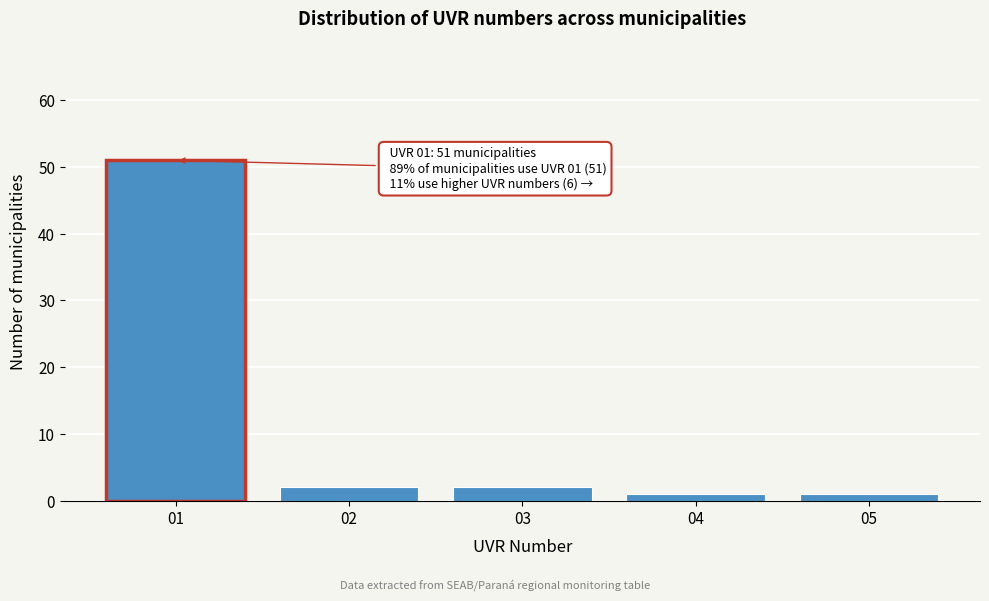

Reading left to right, what are all the values shown in this chart?

01=51	02=2	03=2	04=1	05=1